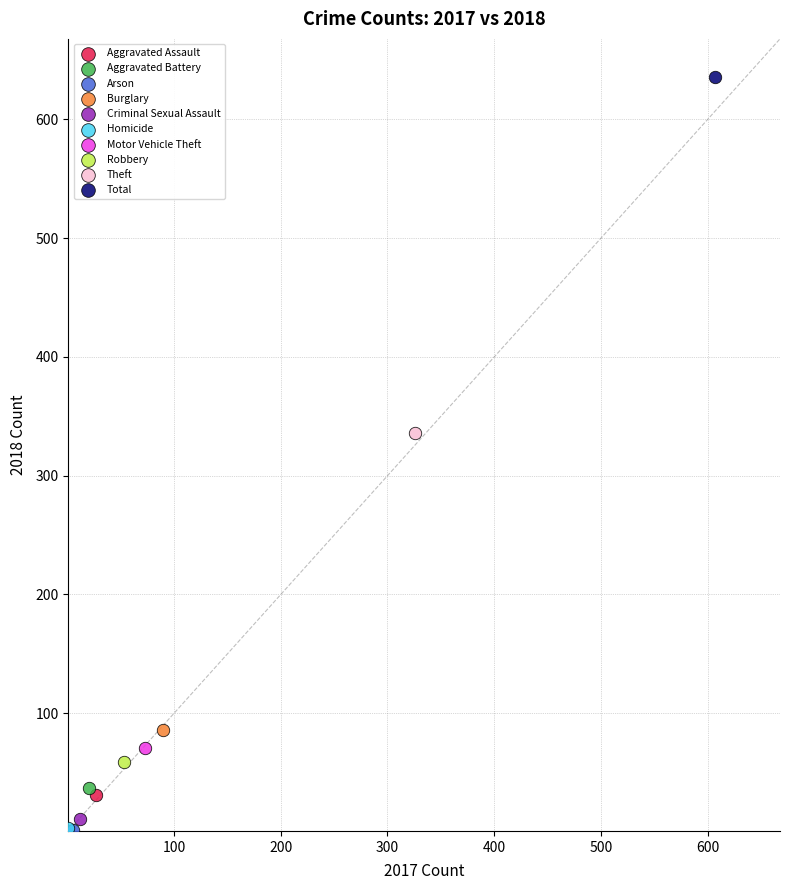

What are all the series names shown in the legend?

Aggravated Assault, Aggravated Battery, Arson, Burglary, Criminal Sexual Assault, Homicide, Motor Vehicle Theft, Robbery, Theft, Total